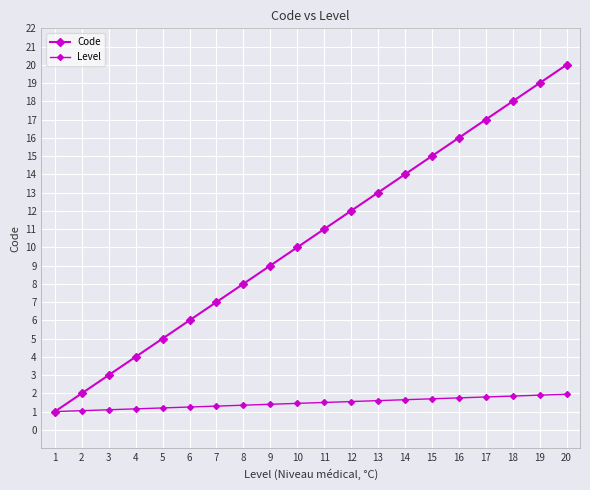

Does the chart have visible grid lines?

Yes